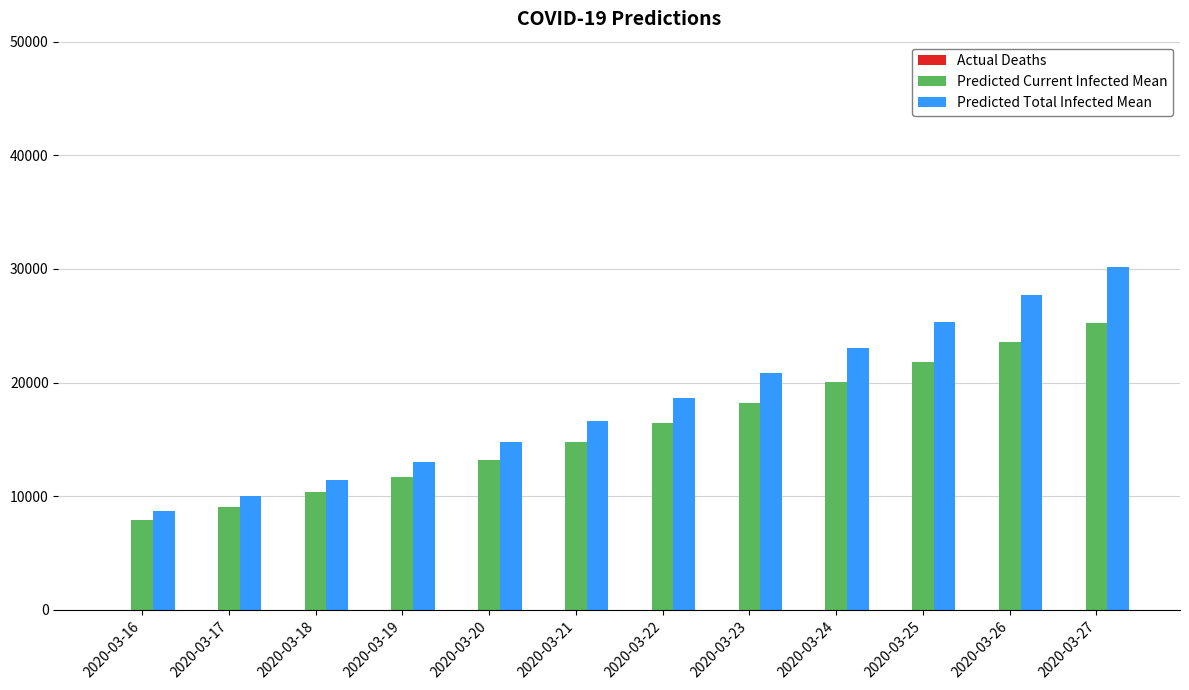

What is the difference between the Predicted Total Infected Mean values at 2020-03-22 and 2020-03-27?

11454